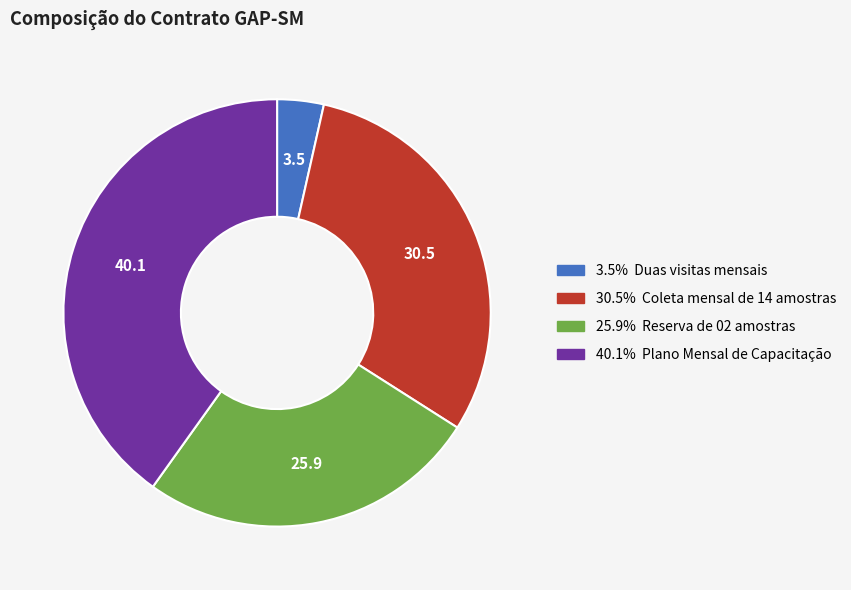

Is there a majority slice in this chart?

No